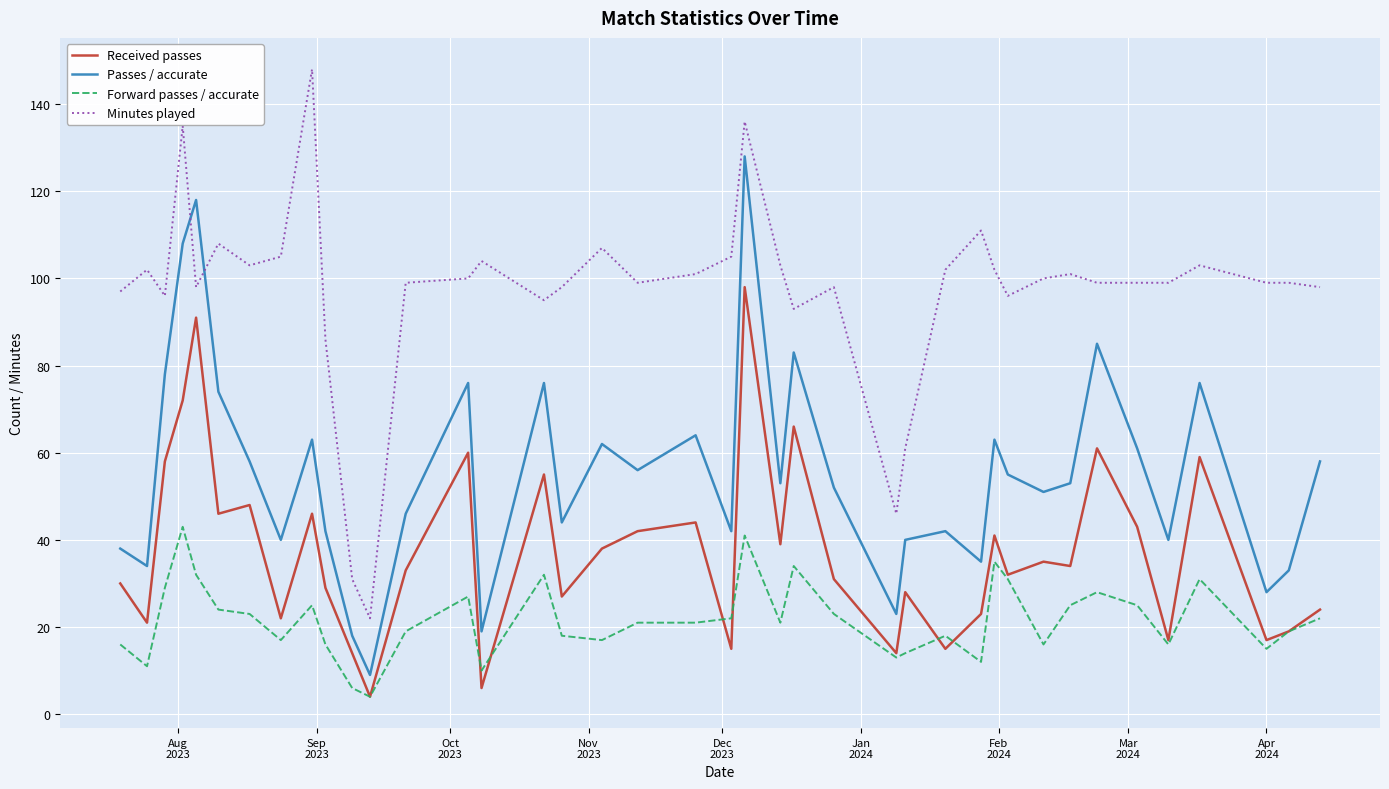

Which series has the largest total across all categories?

Minutes played